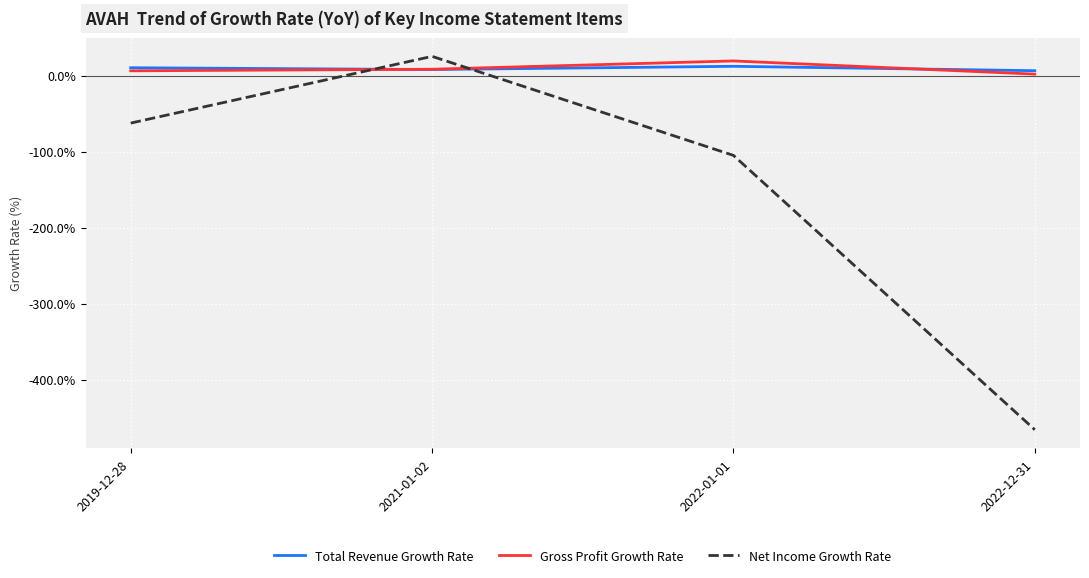

At which label does Gross Profit Growth Rate reach its peak?

2022-01-01